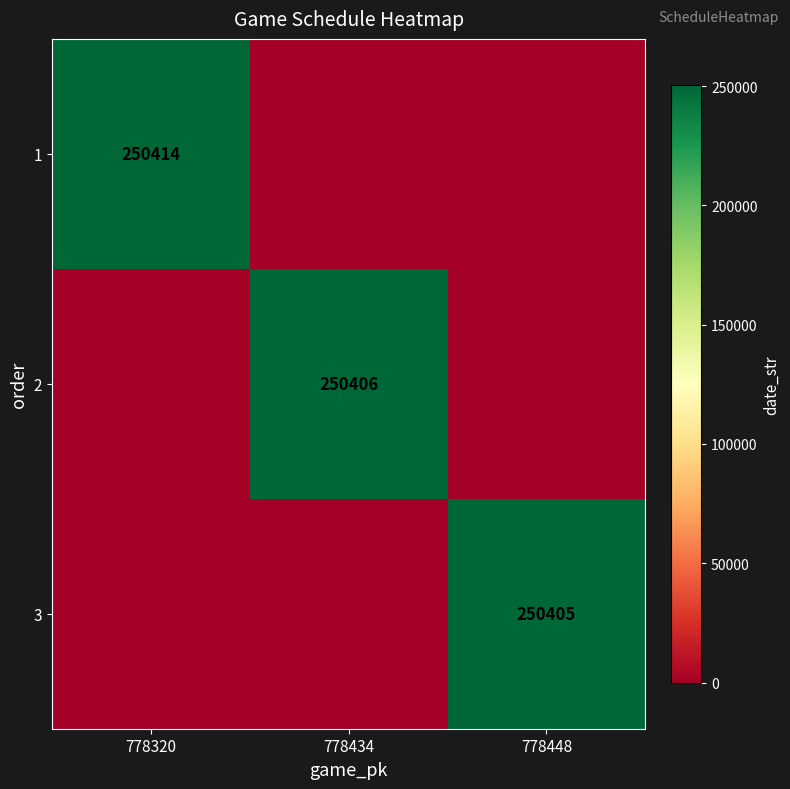

True or false: 2 has a value of 250406 at 778434.

True